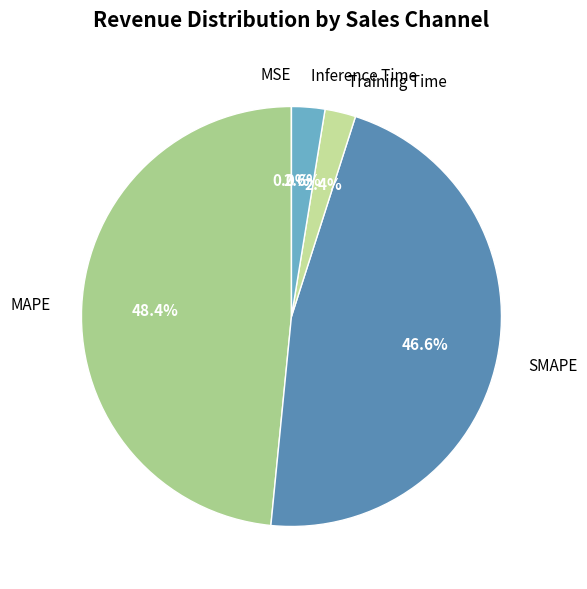

Does MAPE represent more than half of the total?

No